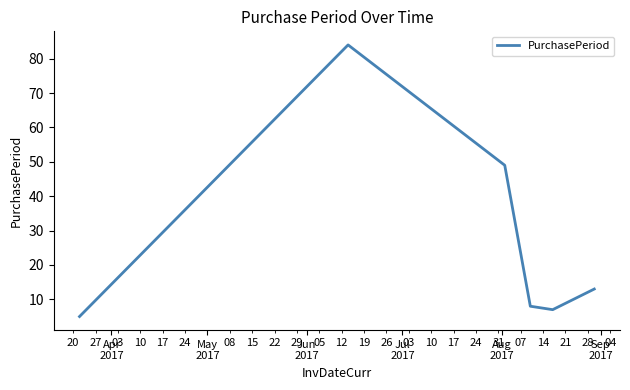

How many interior local peaks (higher than both neighbors) does the data have?

1